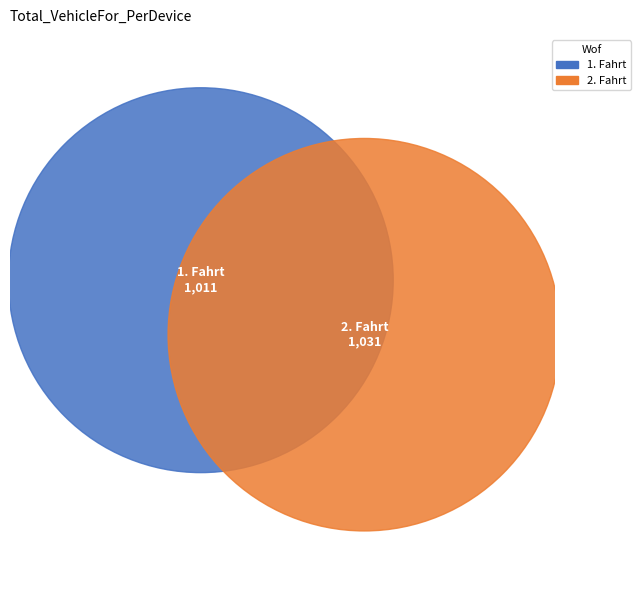

Which has a higher value, 2. Fahrt or 1. Fahrt?

2. Fahrt